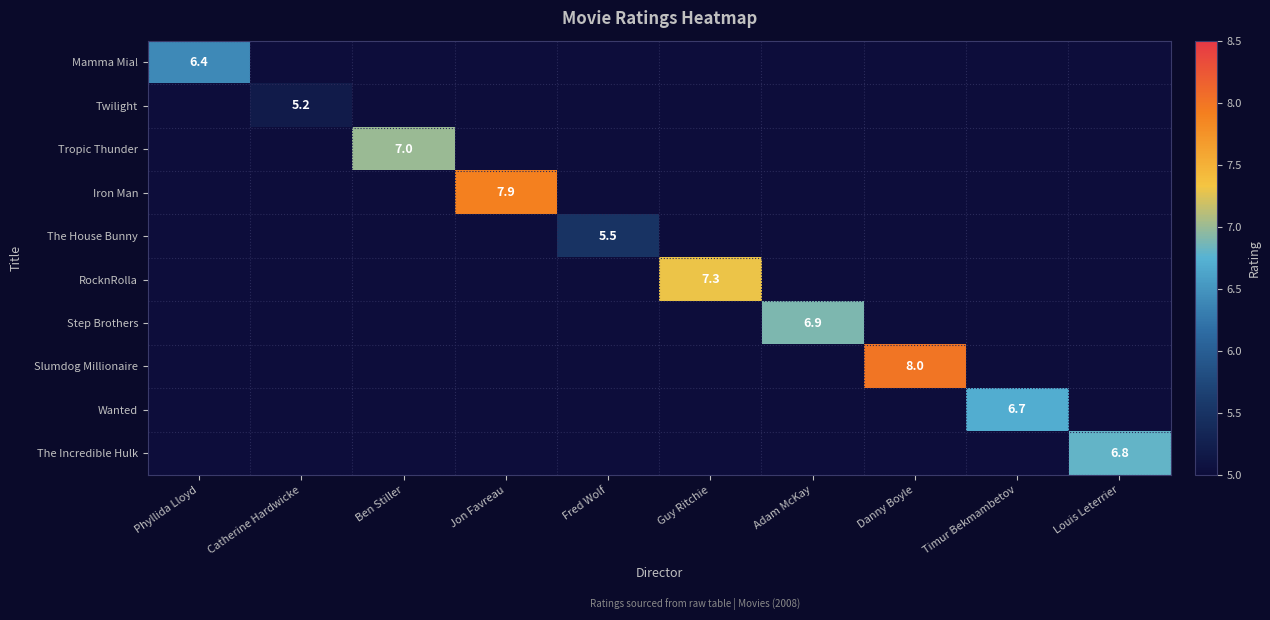

Which category has the lowest value across all series?

Catherine Hardwicke